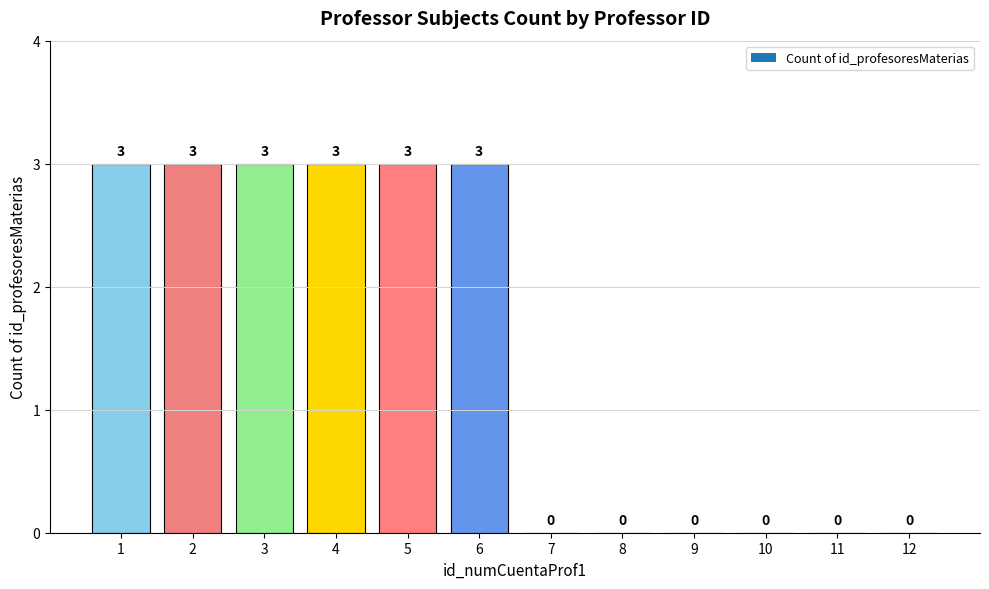

What is the difference between the values at 2 and 7?

3